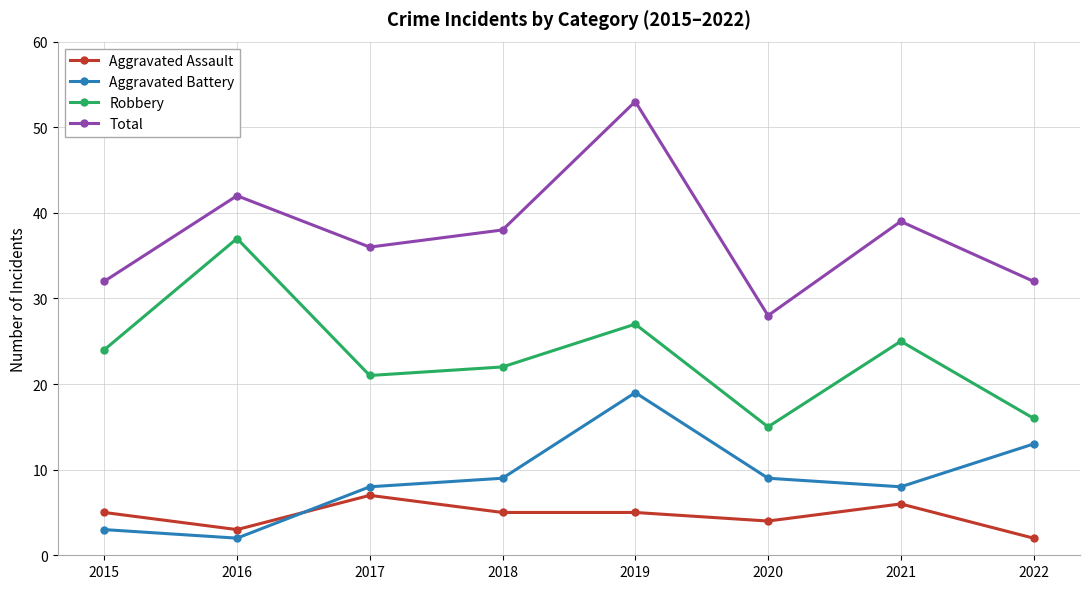

Is the value of Aggravated Assault at 2019 greater than the value of Robbery at 2022?

No